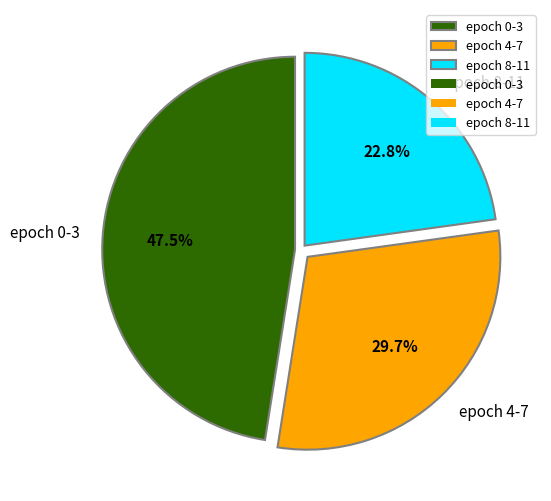

How many slices are in this pie chart?

3